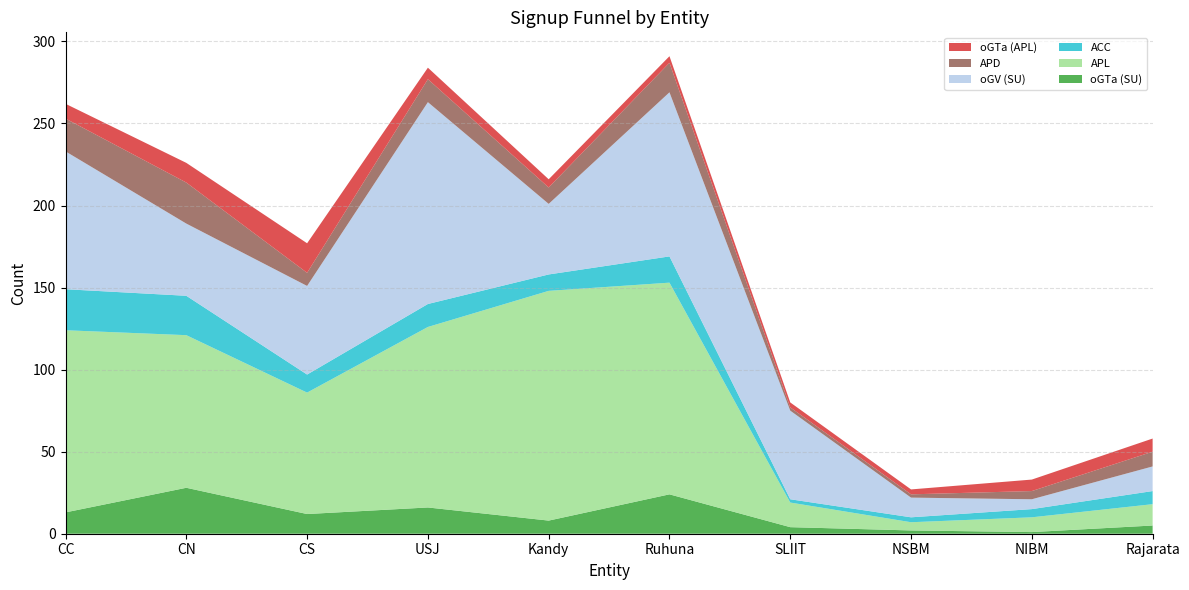

Reading right to left, list all the values displayed in this chart.

oGTa (SU): 5	1	2	4	24	8	16	12	28	13
APL: 13	9	5	15	129	140	110	74	93	111
ACC: 8	5	3	2	16	10	14	11	24	25
oGV (SU): 15	6	12	54	100	43	123	54	44	84
APD: 9	5	2	2	18	10	14	8	25	20
oGTa (APL): 8	7	3	3	4	5	7	18	12	9